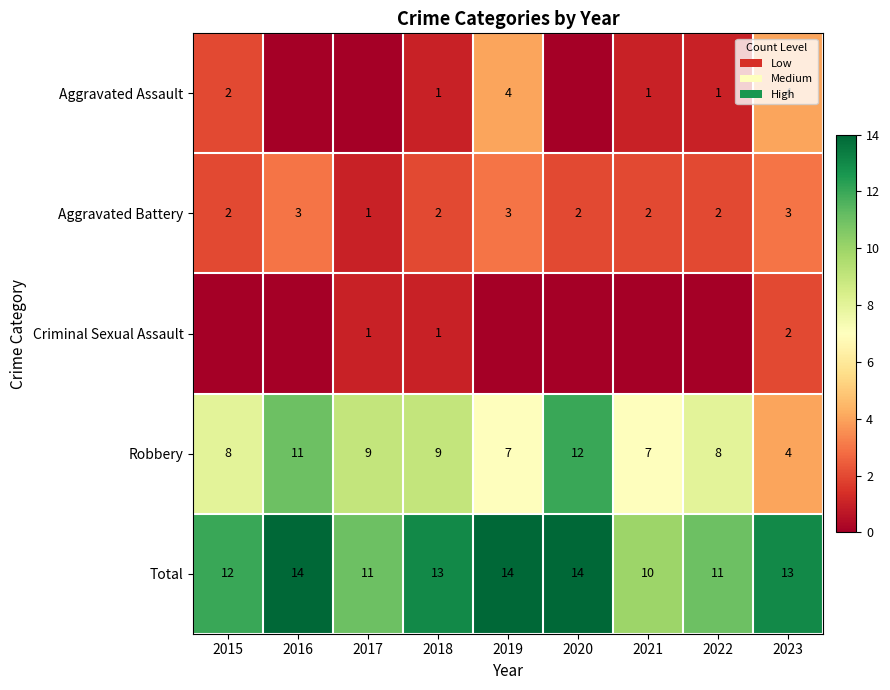

Which has a higher value, 2023 or 2016?

2023